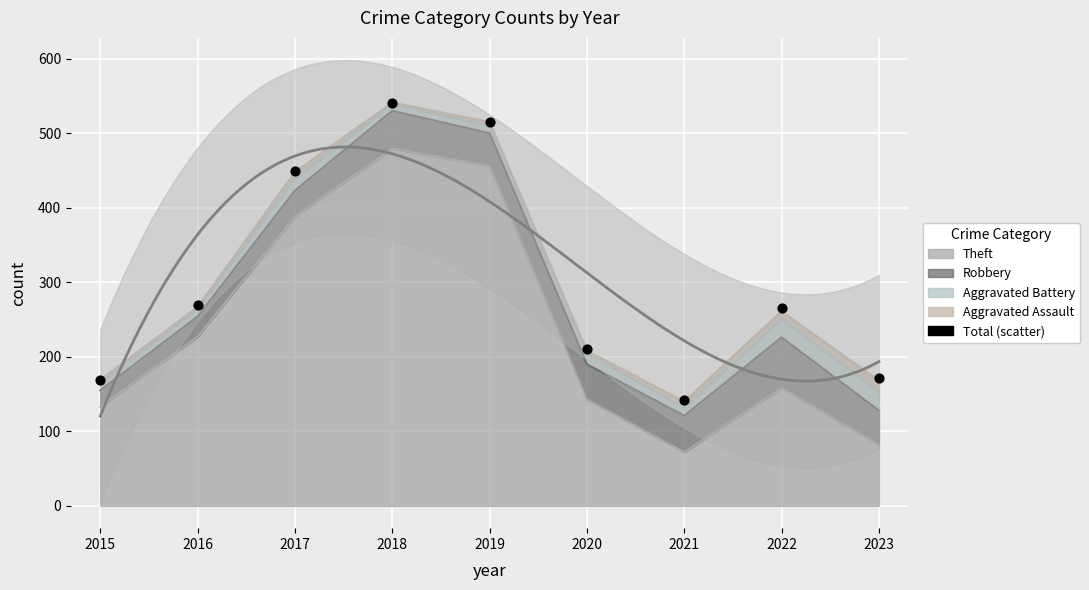

What is the change in value from 2018 to 2019?

-26